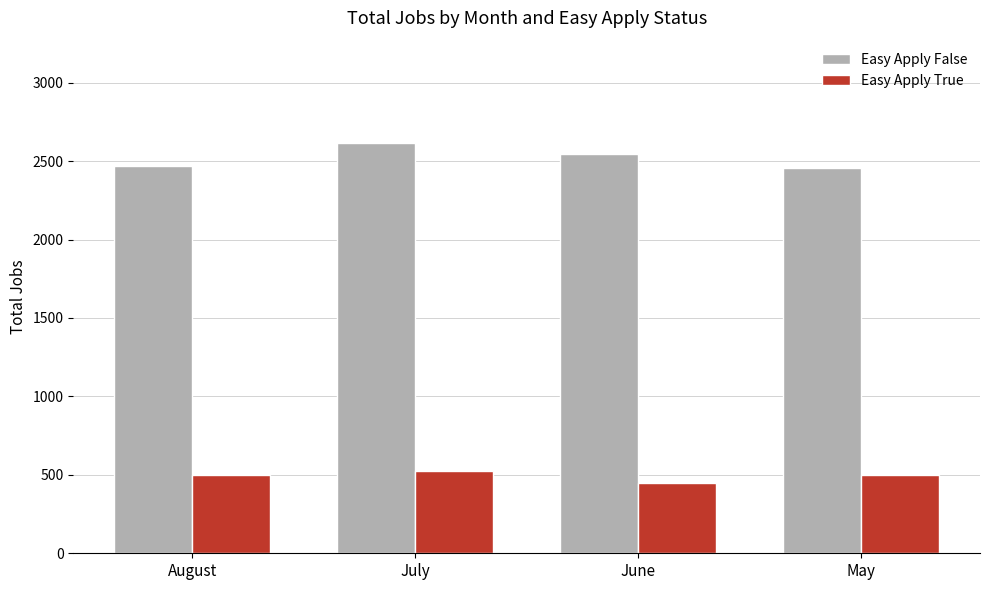

Is it true that Easy Apply False equals 1179 at June?

False